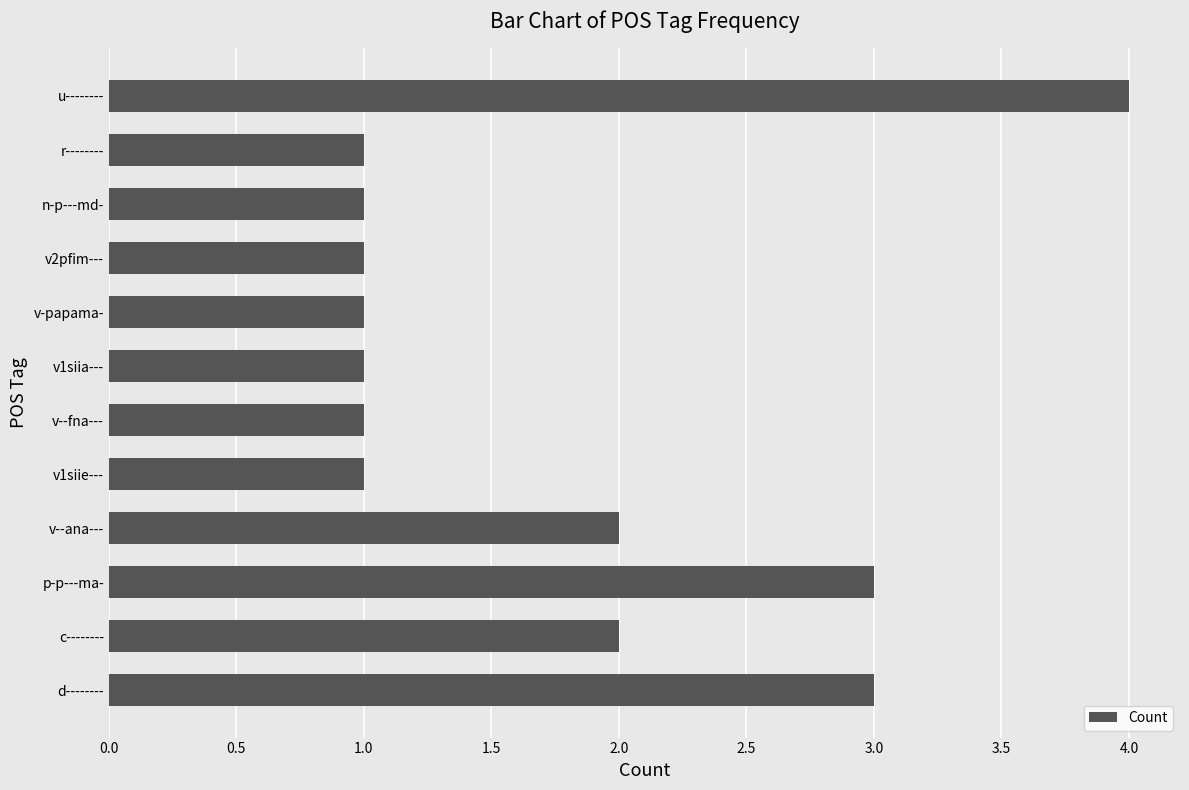

Reading bottom to top, extract all data points from this chart.

d--------=3	c--------=2	p-p---ma-=3	v--ana---=2	v1siie---=1	v--fna---=1	v1siia---=1	v-papama-=1	v2pfim---=1	n-p---md-=1	r--------=1	u--------=4